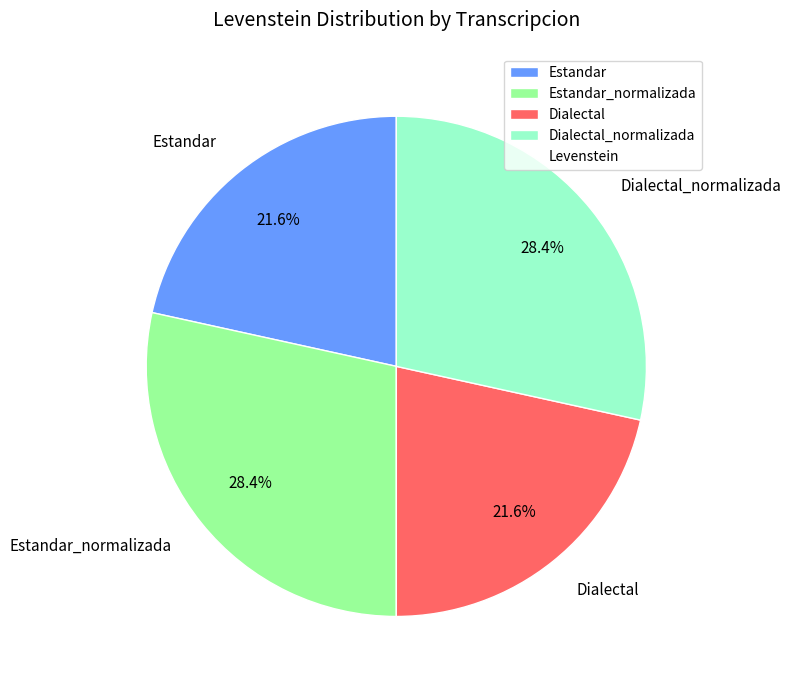

What percentage is the Estandar slice, to the nearest percent?

22%